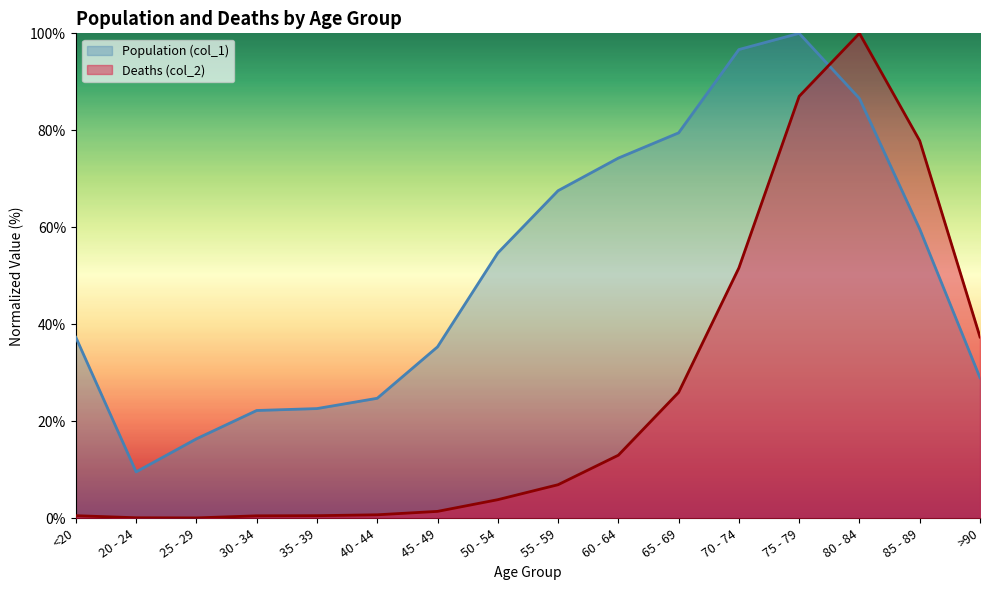

Is the value of Population (col_1) at 45 - 49 greater than the value of Deaths (col_2) at 55 - 59?

Yes